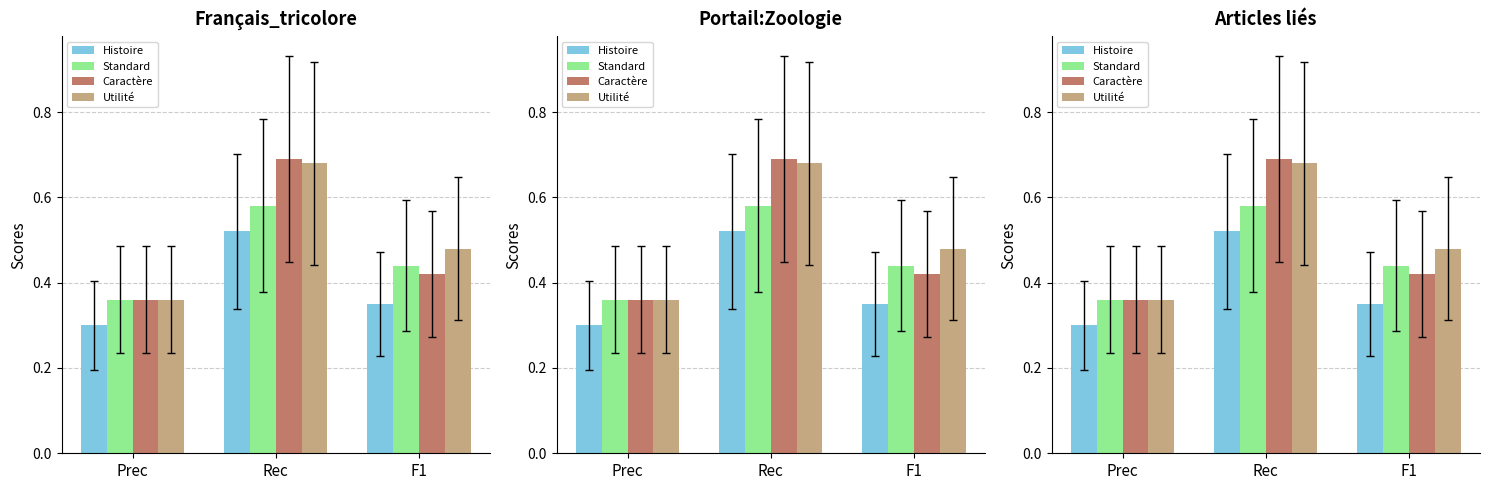

Rank the series at Rec from lowest to highest value.

Histoire, Standard, Utilité, Caractère